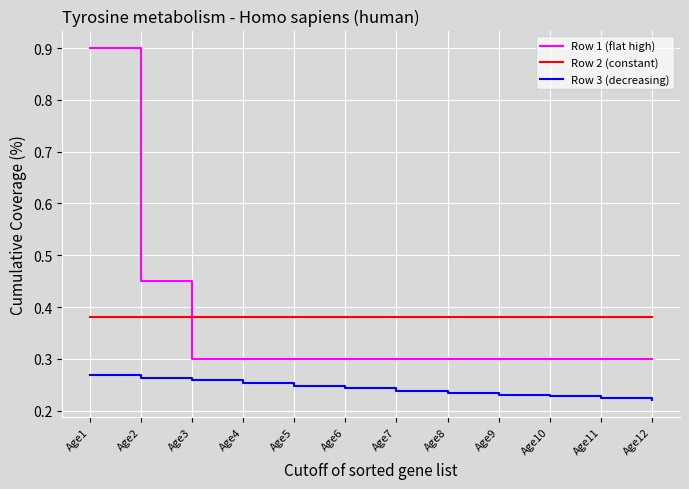

At how many categories does at least one series exceed 0?

12